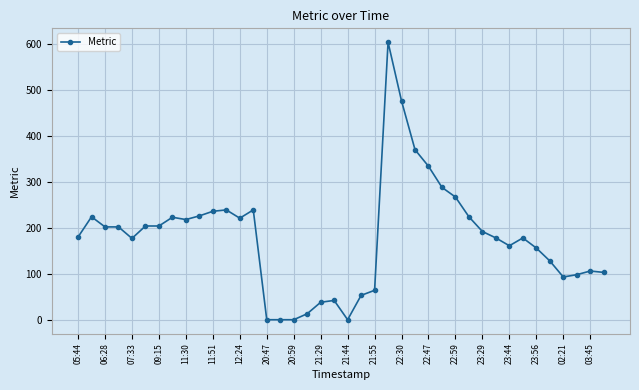

True or false: the data has more than 2 interior local peaks.

True